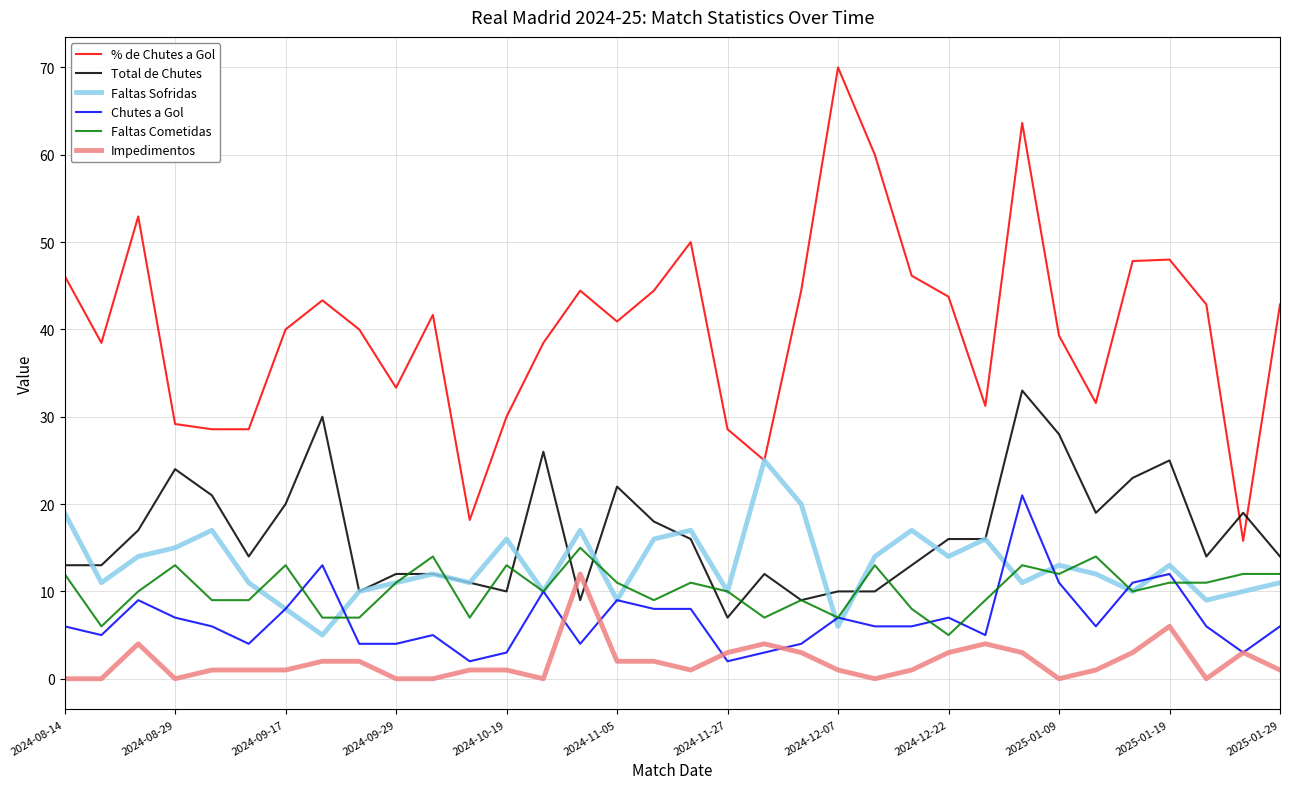

Which series has the widest spread of values?

% de Chutes a Gol